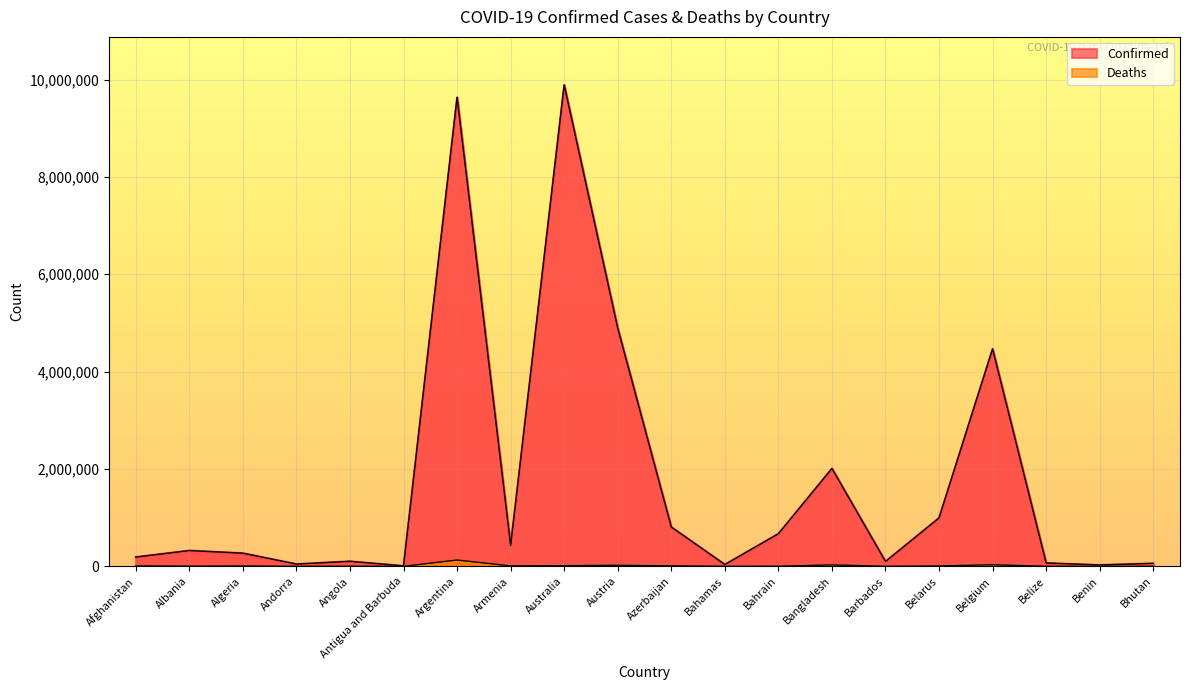

True or false: Confirmed and Deaths intersect in this chart.

False